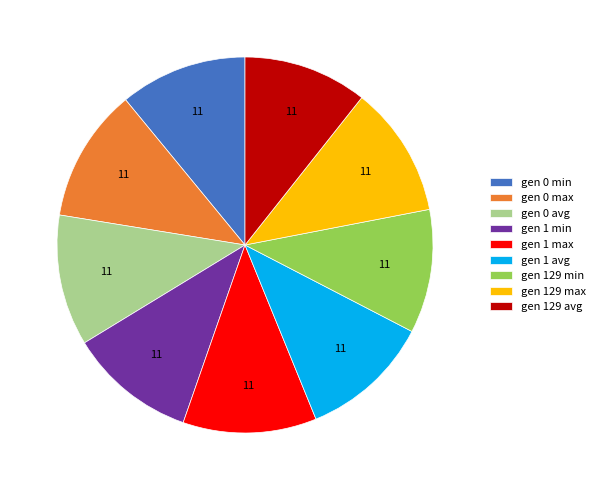

Between gen 129 avg and gen 129 max, which is larger?

gen 129 max